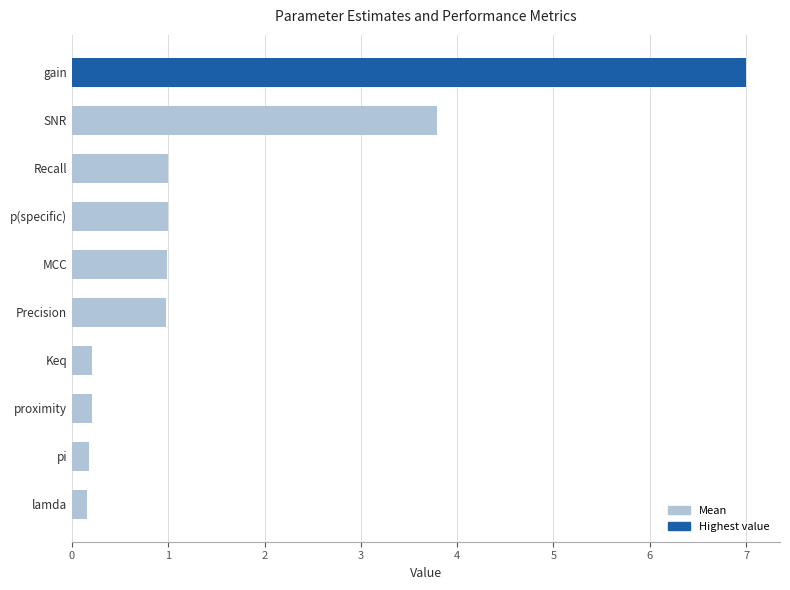

The chart shows a value of 0.2 at proximity. True or false?

True